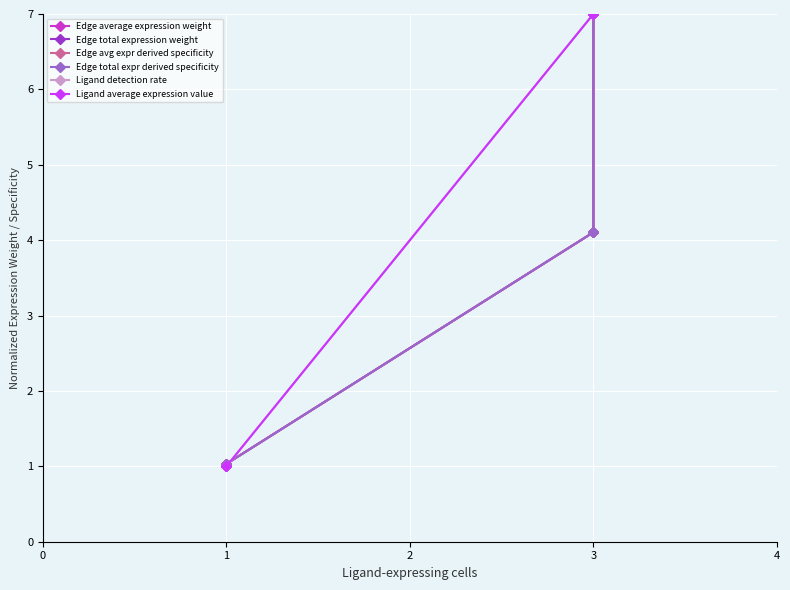

Is the value of Edge avg expr derived specificity at 1 greater than the value of Edge total expr derived specificity at 3?

No